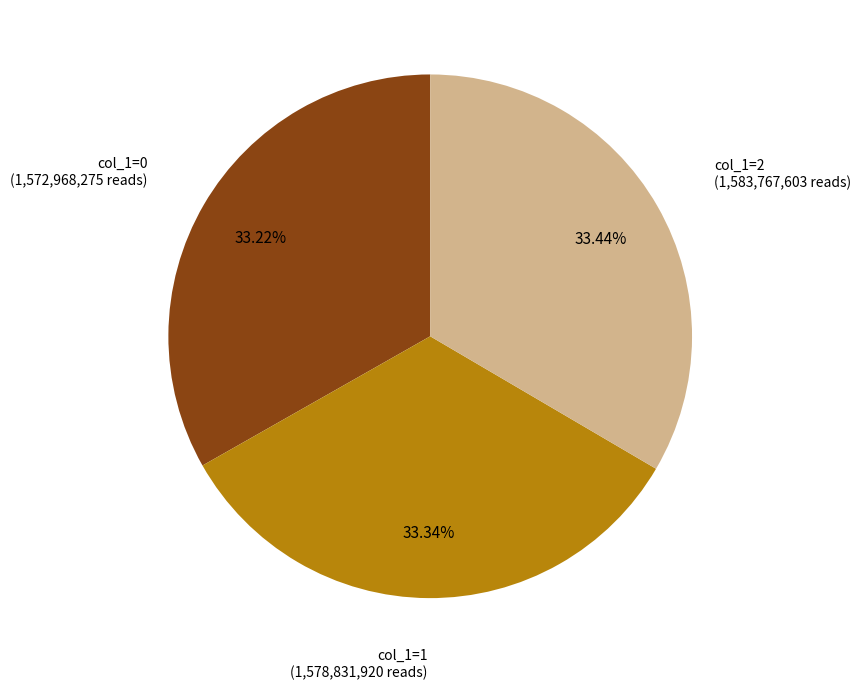

Is the sum of col_1=1 and col_1=2 greater than half?

Yes